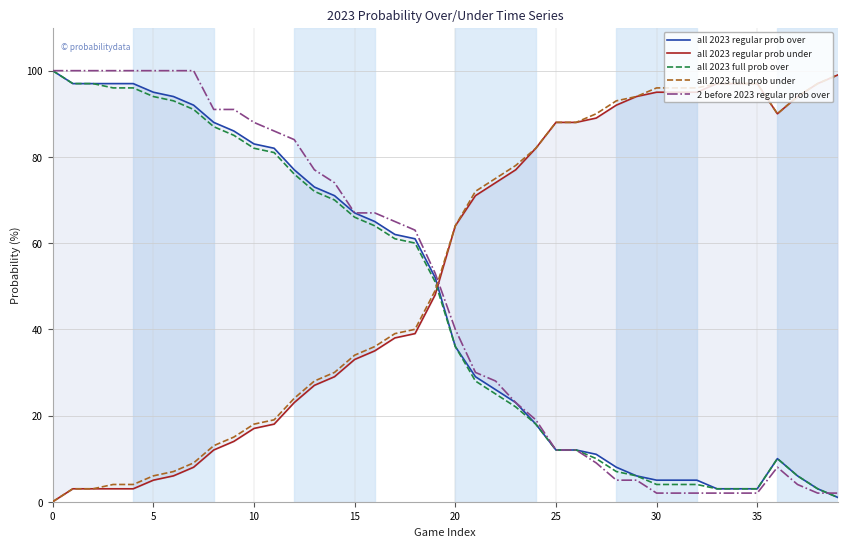

What is the maximum value for all 2023 full prob under?

99